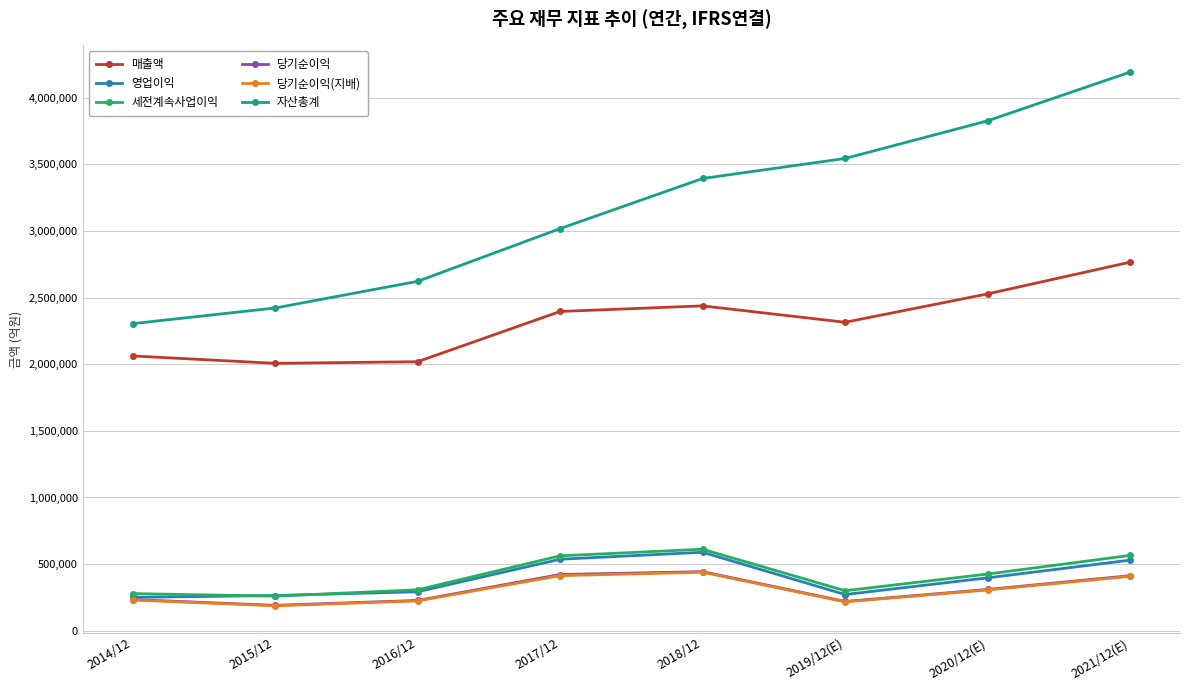

In 영업이익, how many points are lower than both neighbors (excluding endpoints)?

1